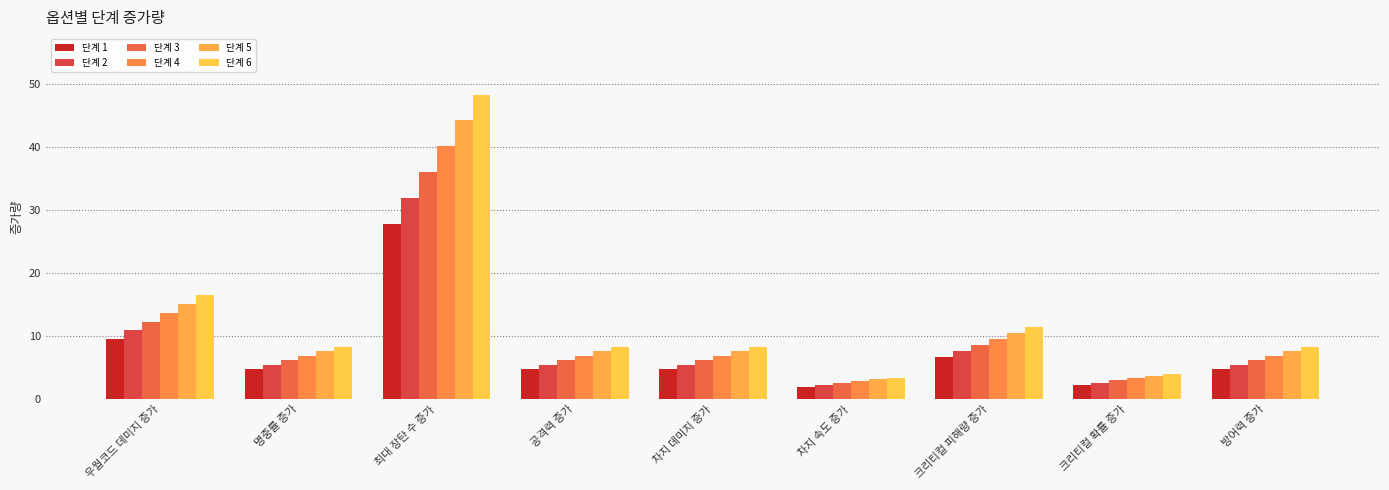

Rank the series at 차지 데미지 증가 from highest to lowest value.

단계 6, 단계 5, 단계 4, 단계 3, 단계 2, 단계 1